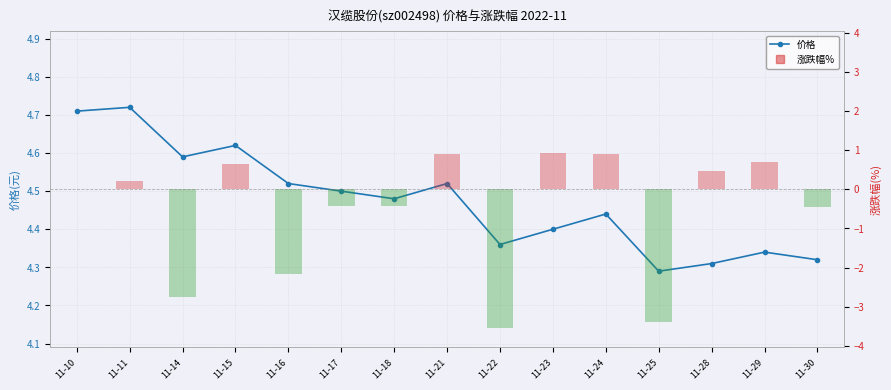

How many categories are shown in the chart?

15